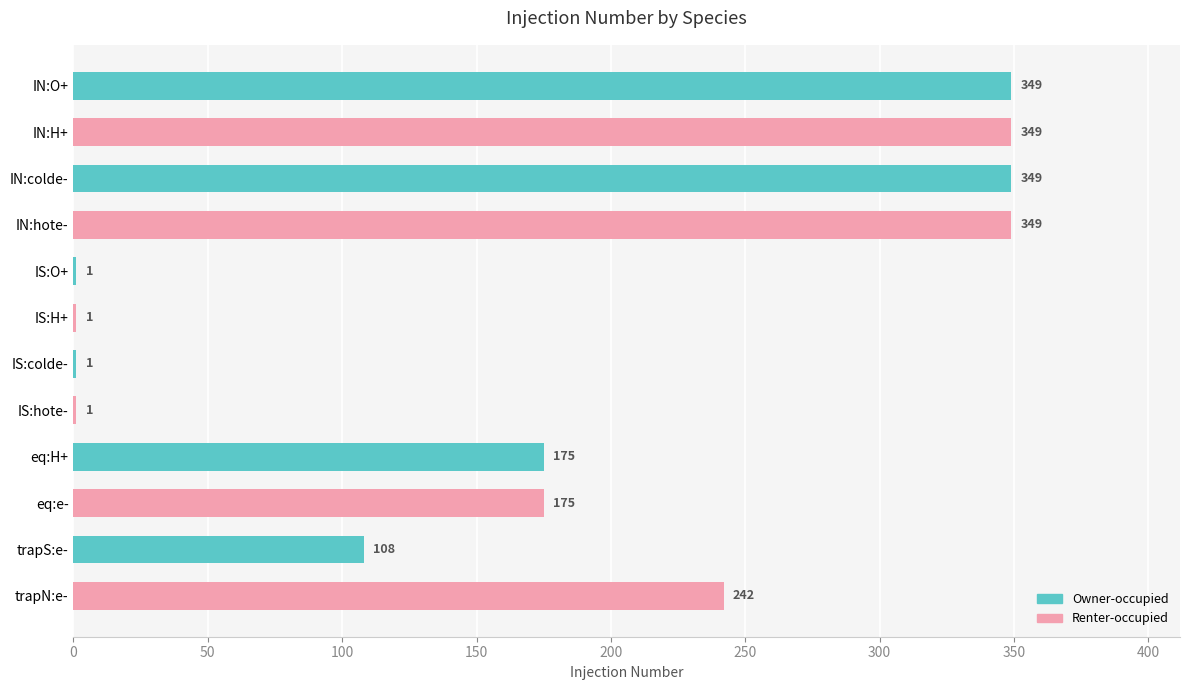

Reading bottom to top, what are all the values shown in this chart?

trapN:e-=242	trapS:e-=108	eq:e-=175	eq:H+=175	IS:hote-=1	IS:colde-=1	IS:H+=1	IS:O+=1	IN:hote-=349	IN:colde-=349	IN:H+=349	IN:O+=349